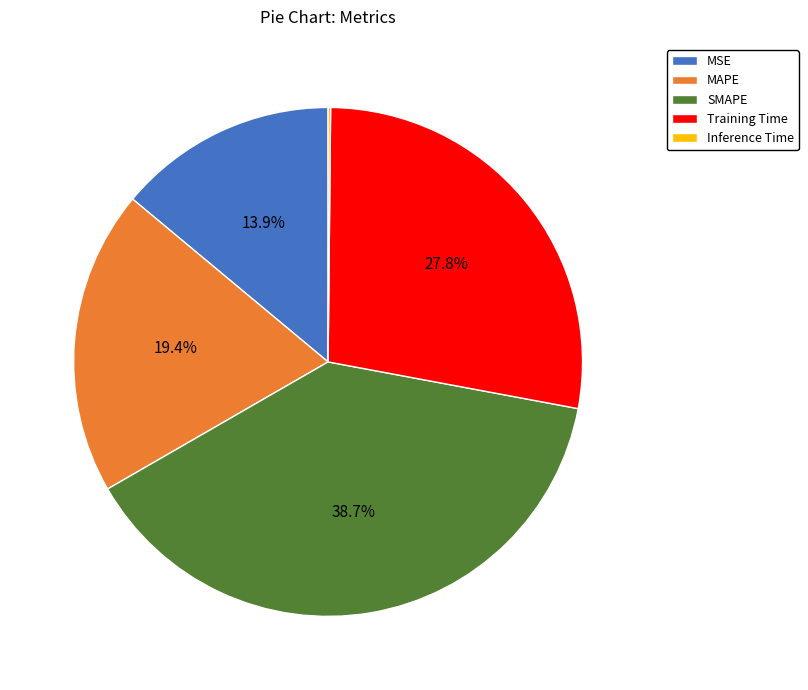

Does SMAPE account for over 50% of the chart?

No